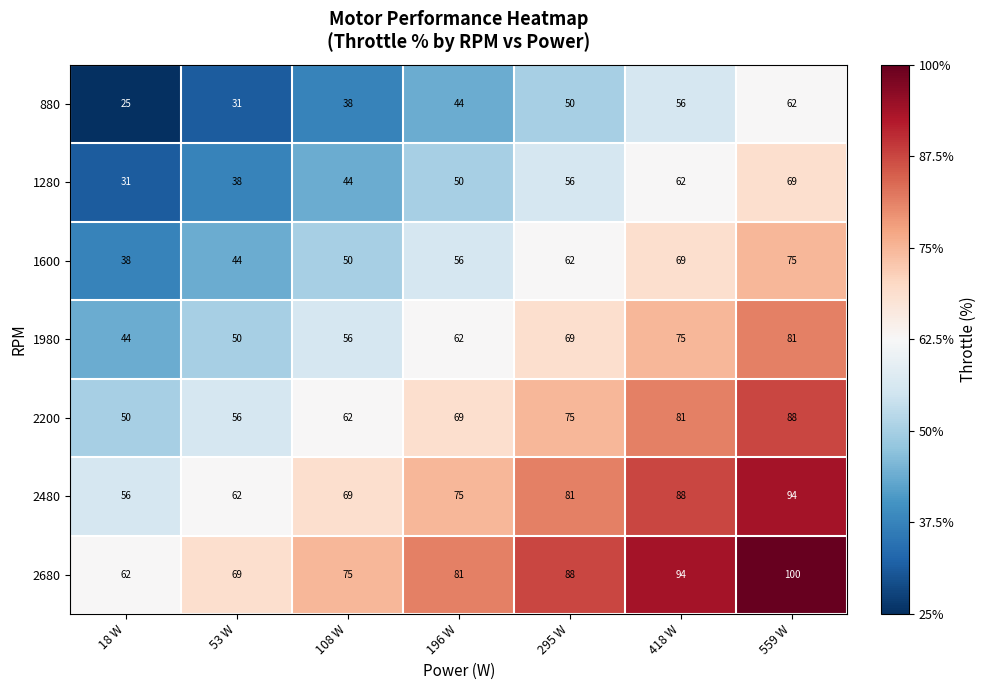

What is the total value across all series at 108 W?

394